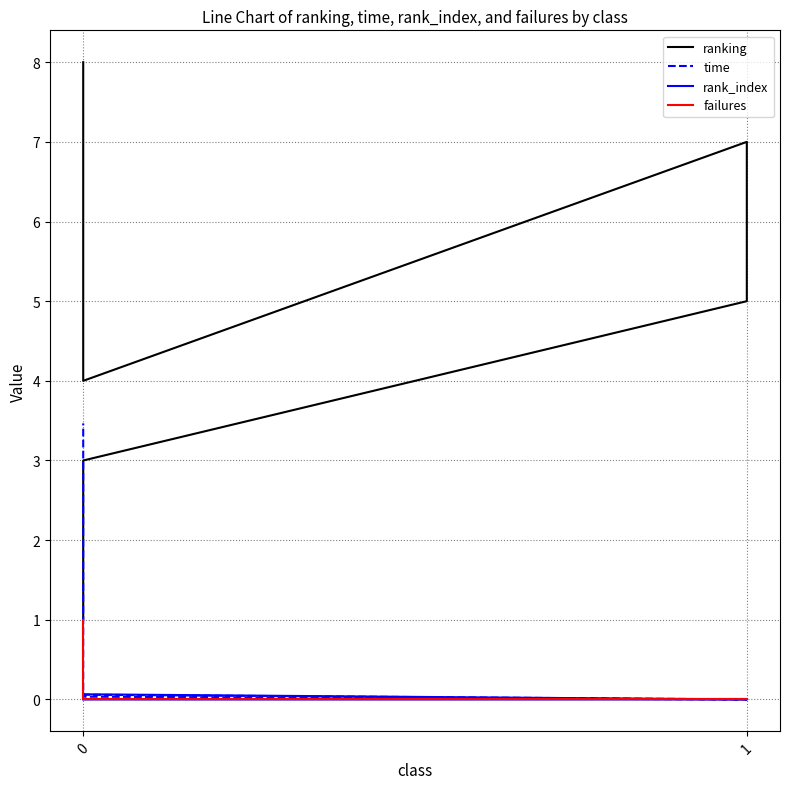

At which label is ranking closest to 4?

1